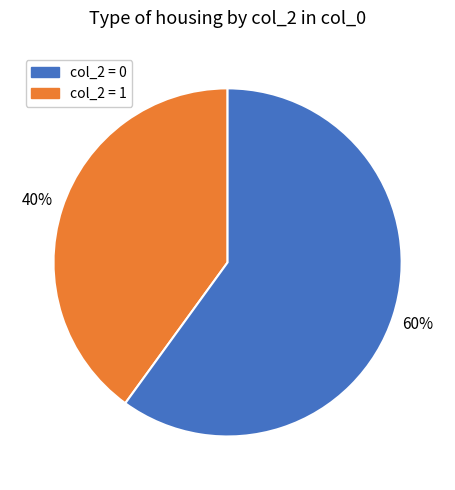

To the nearest percent, what is the difference between the largest and smallest slice percentages?

20%